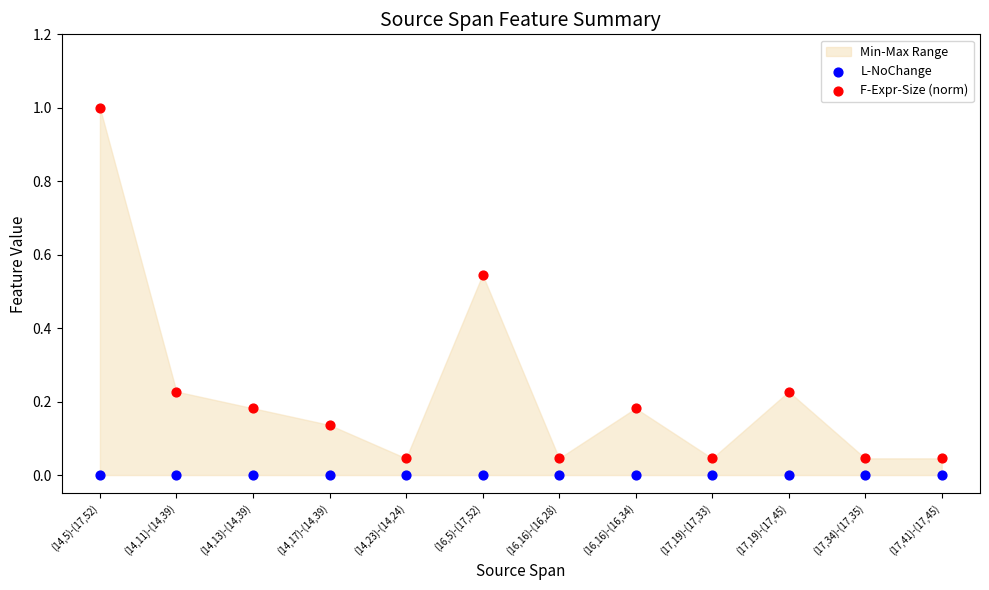

Which series contains the highest Y value?

F-Expr-Size (norm)